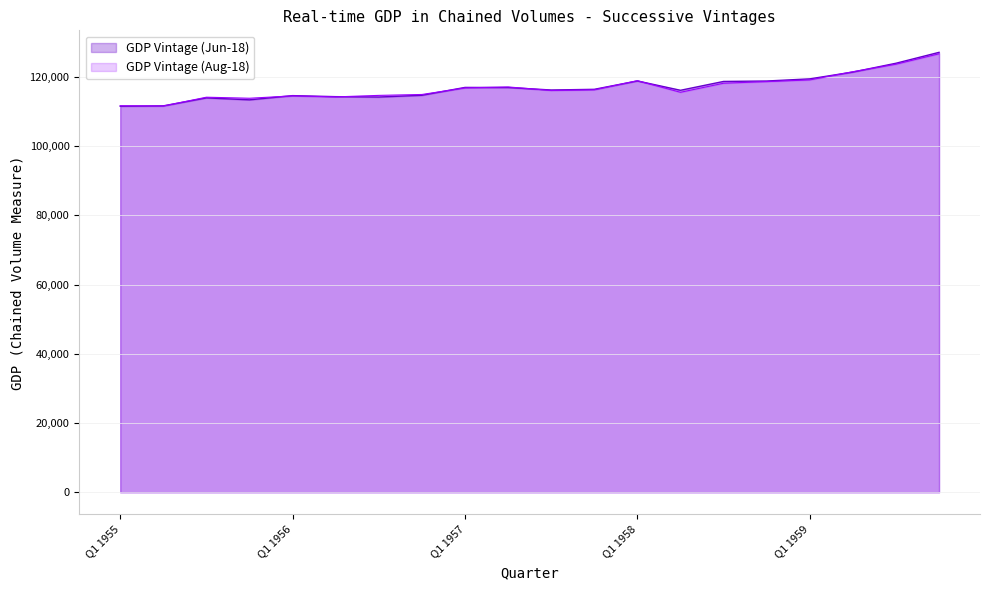

At which category is the sum across all series the highest?

Q4 1959